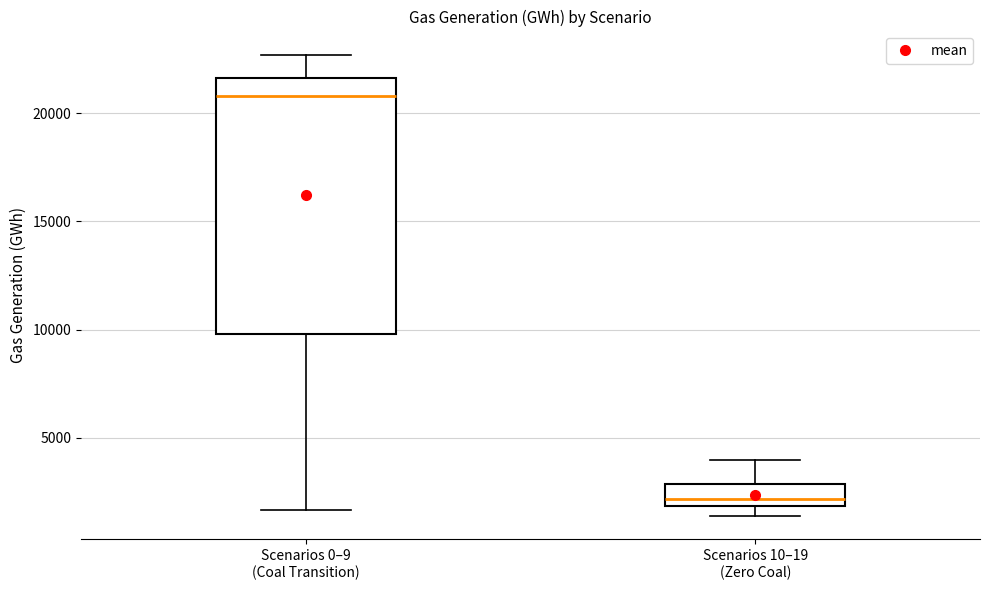

Which box's median line is the lowest?

Scenarios 10–19 (Zero Coal)